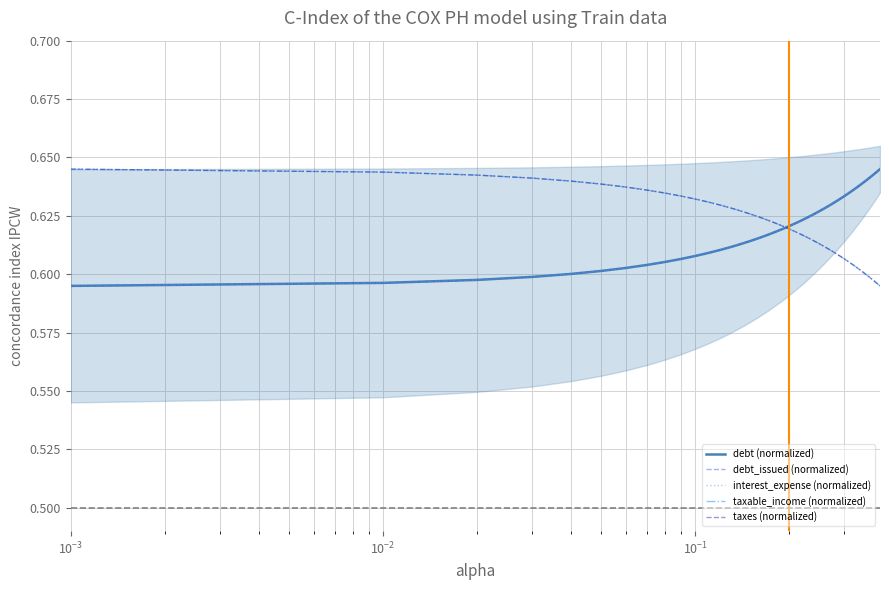

Does the chart display data point markers on the line(s)?

No